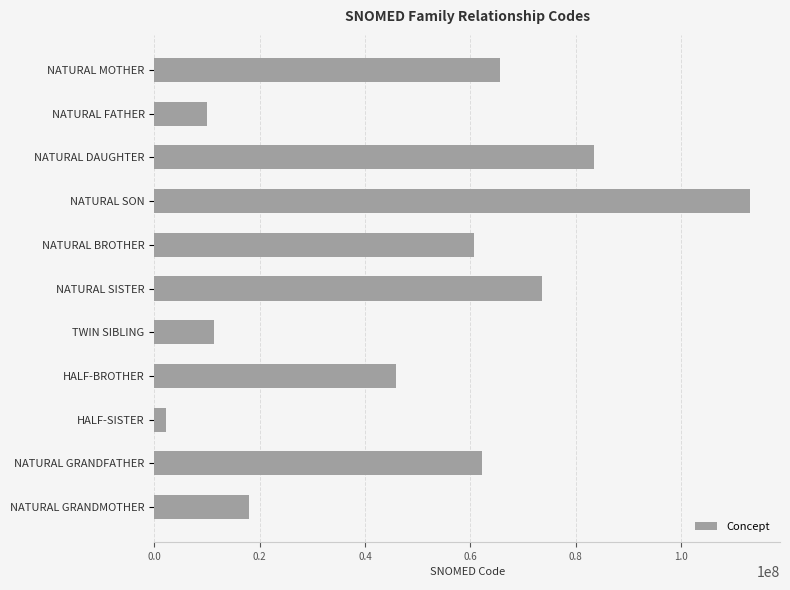

Is it true that the value at NATURAL DAUGHTER is 131902954?

False